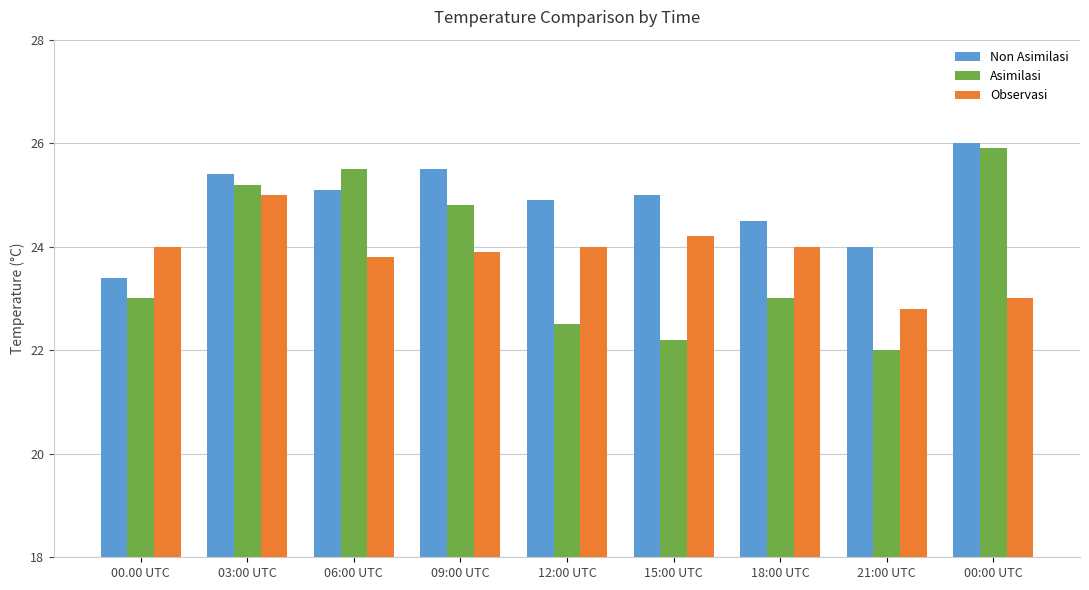

What is the difference between the highest and lowest values at 09:00 UTC?

1.6